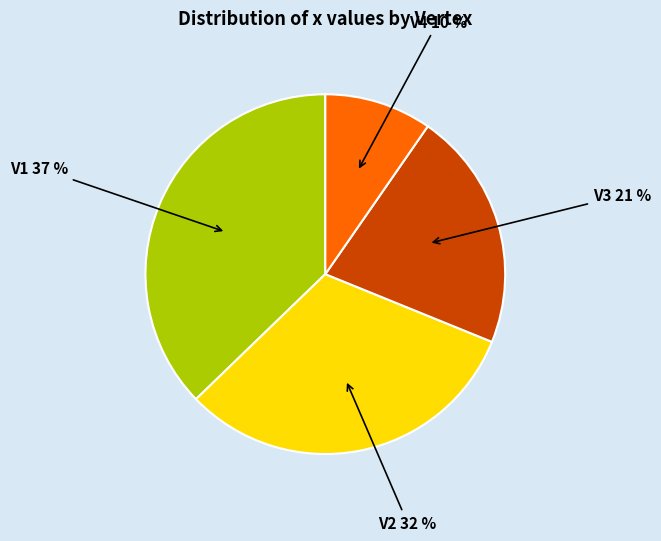

To the nearest percent, what is the average slice percentage?

25%